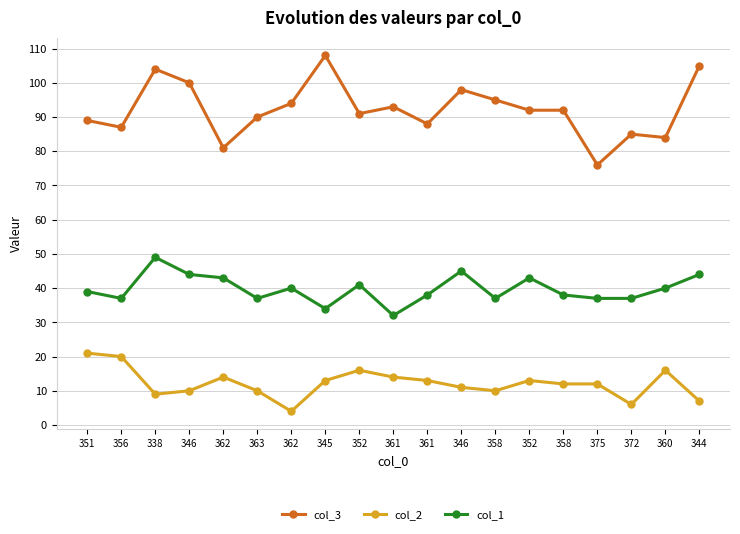

How many categories are shown in the chart?

19